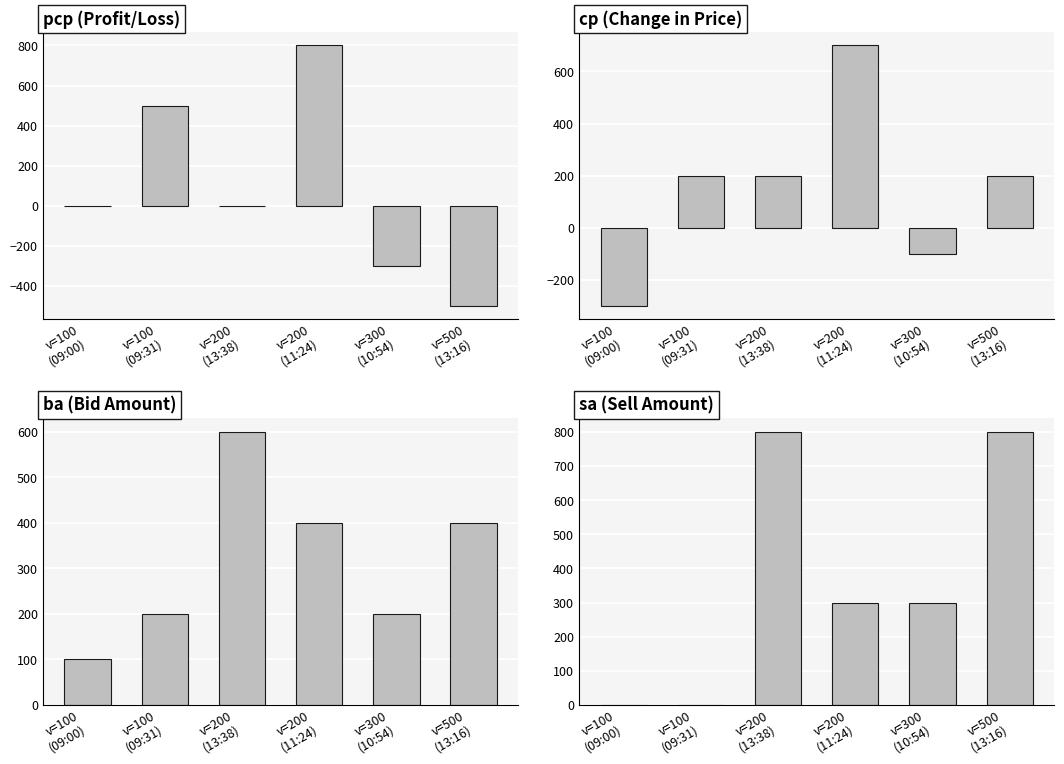

Is the value of sa at v=100
(09:31) greater than the value of cp at v=200
(11:24)?

No